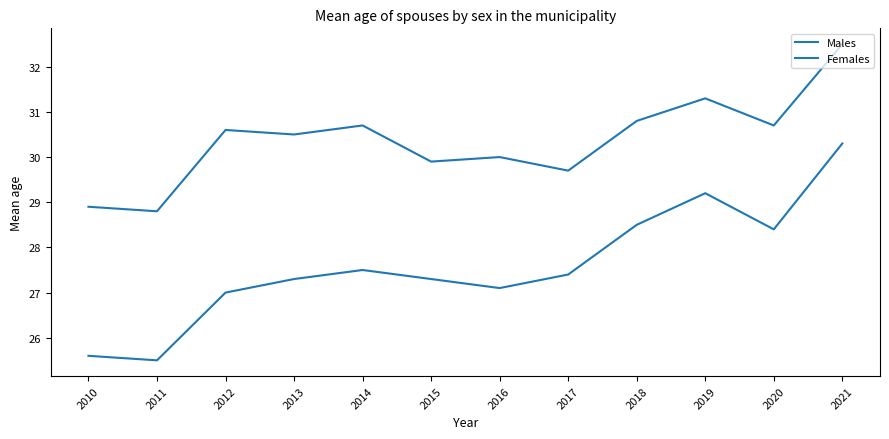

What is the difference between the maximum and second lowest values in the Females series?

4.7